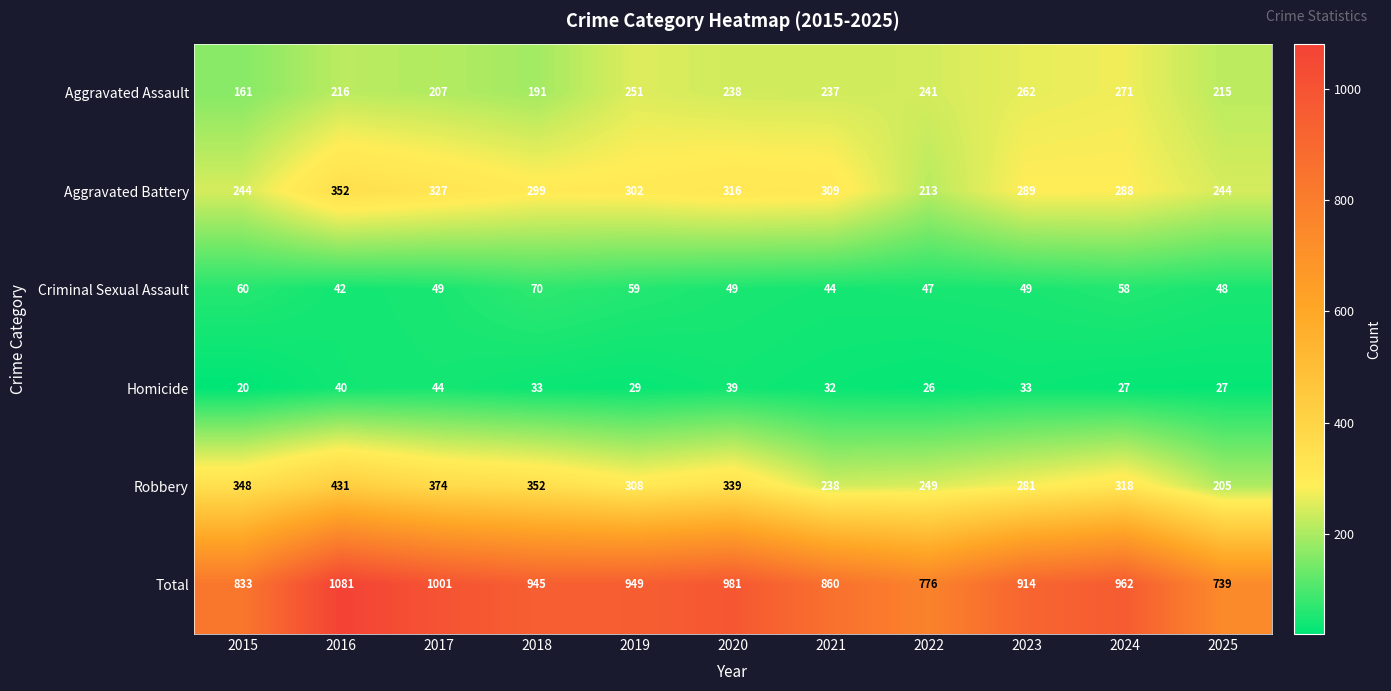

Rank the series at 2016 from lowest to highest value.

Homicide, Criminal Sexual Assault, Aggravated Assault, Aggravated Battery, Robbery, Total